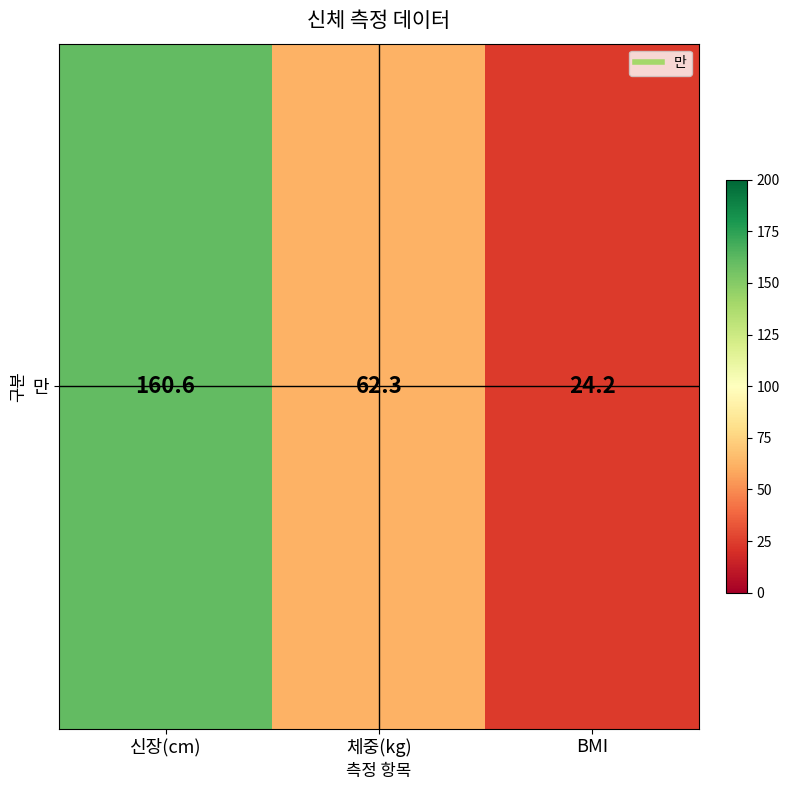

Which label corresponds to the smallest value in the chart?

BMI